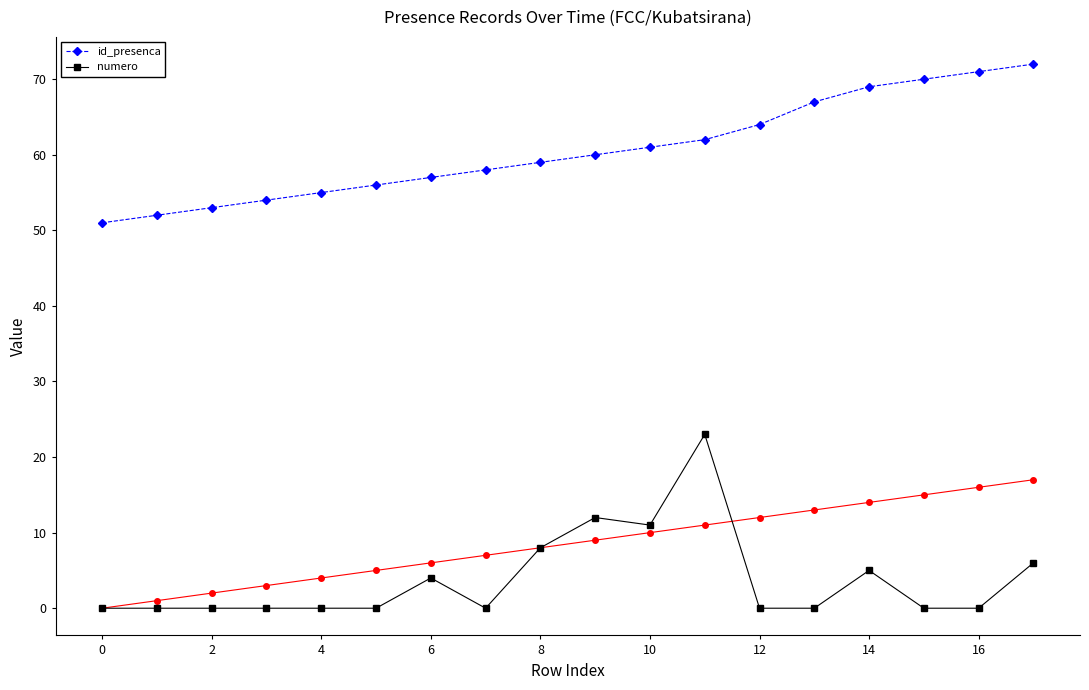

What is the maximum value for numero?

23